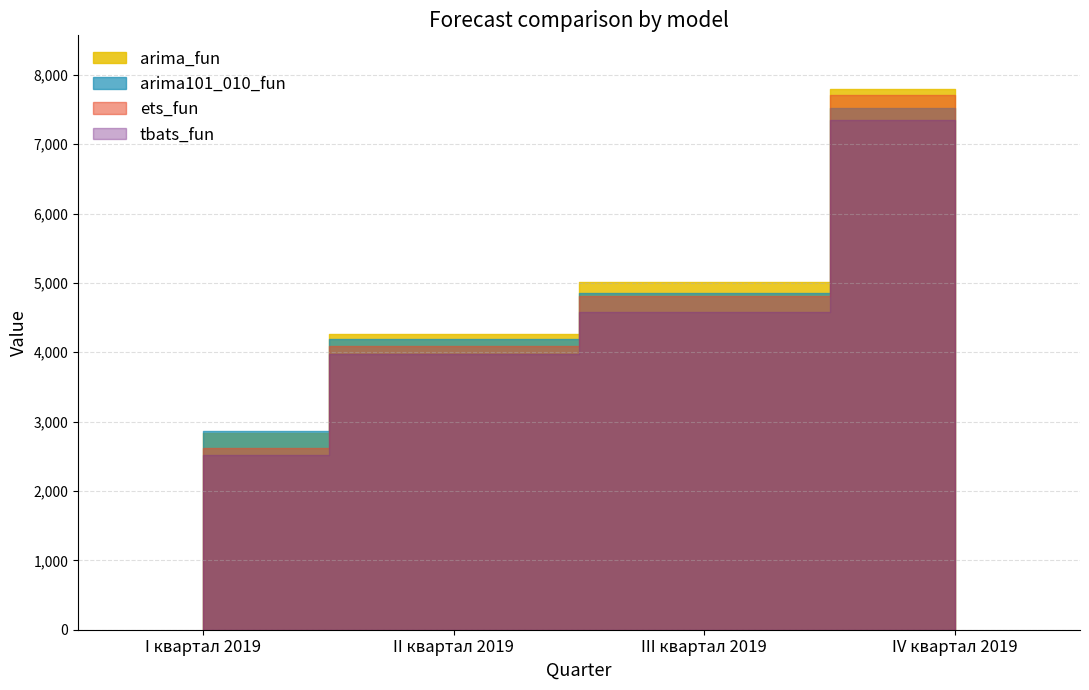

The ets_fun series shows 2521.7 at III квартал 2019. True or false?

False